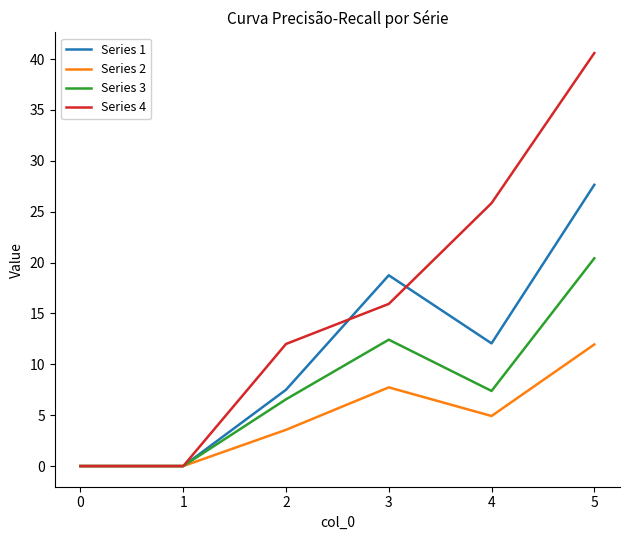

Does the chart have visible grid lines?

No